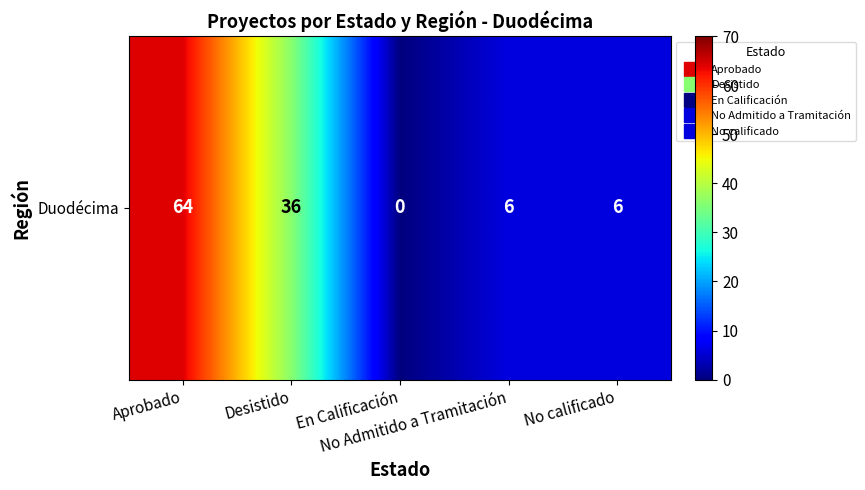

What is the ratio of the value at No calificado to the value at No Admitido a Tramitación?

1.0